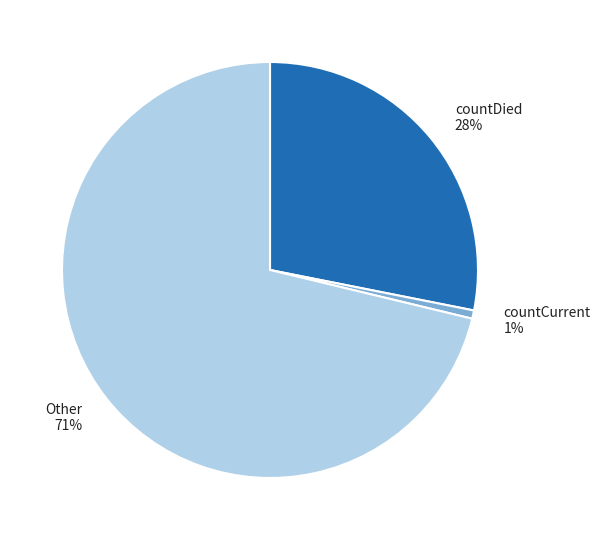

Count the number of slices in the pie.

3